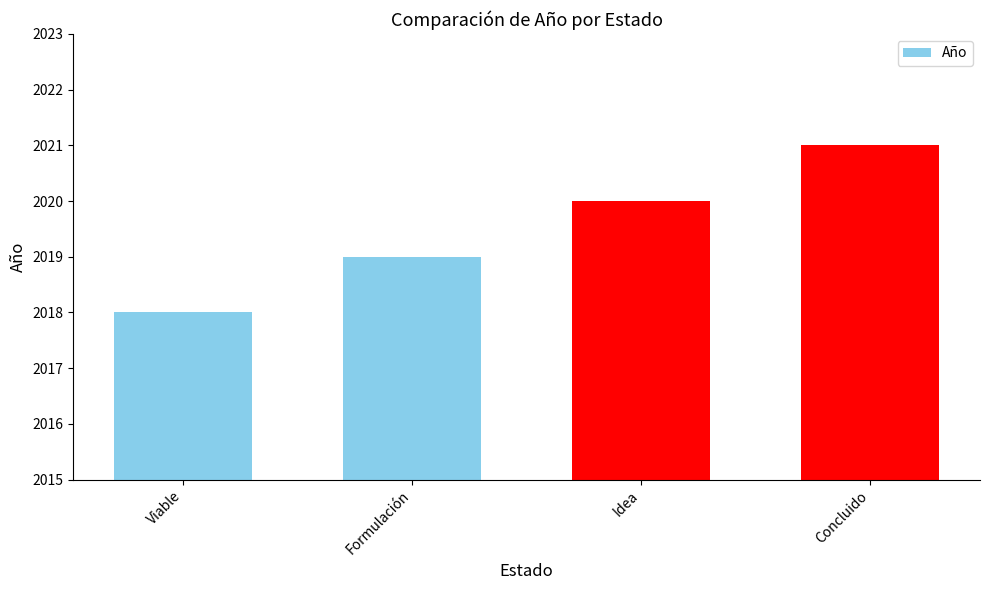

At which category does the chart reach its peak across all series?

Concluido